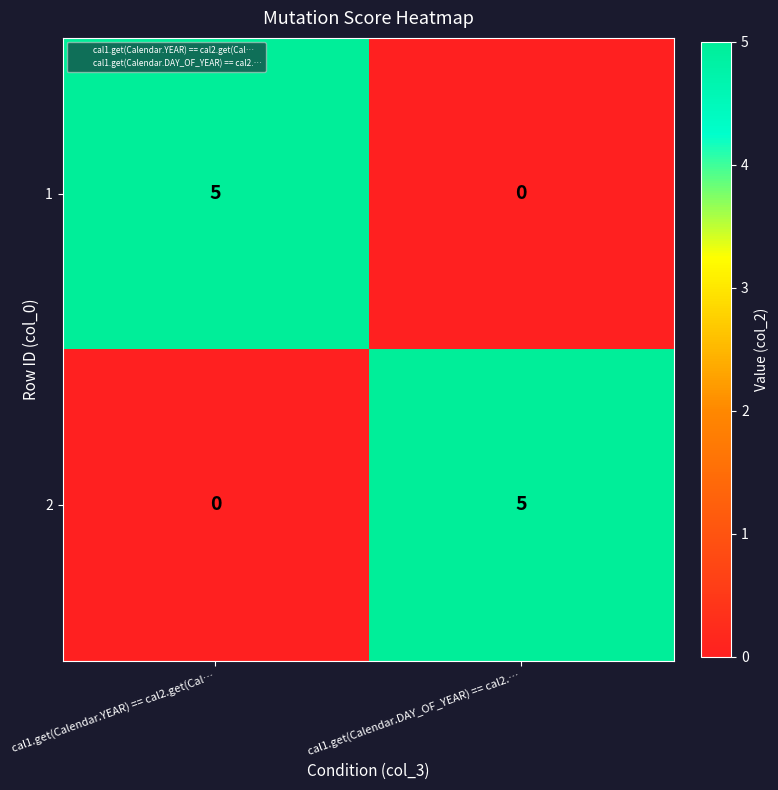

Is it true that 1 equals -2 at cal1.get(Calendar.DAY_OF_YEAR) == cal2.…?

False